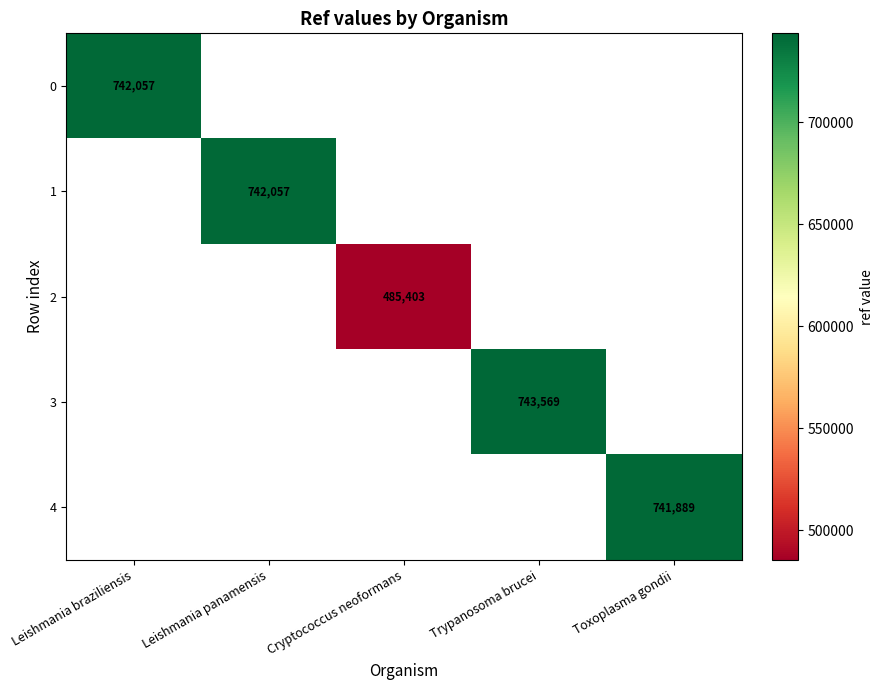

The 2 series shows 782483 at Cryptococcus neoformans. True or false?

False